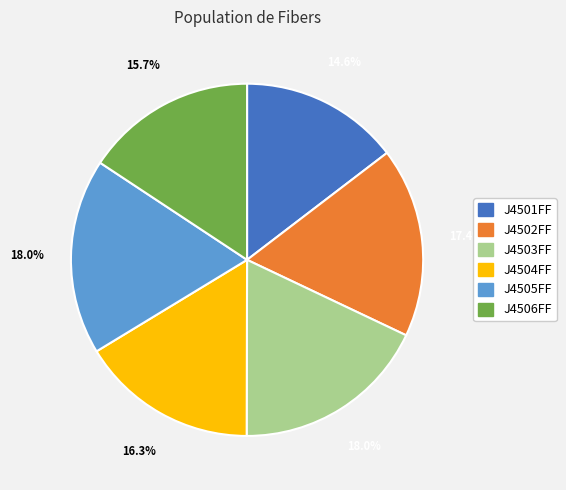

To the nearest percent, what is the difference between the largest and smallest slice percentages?

3%